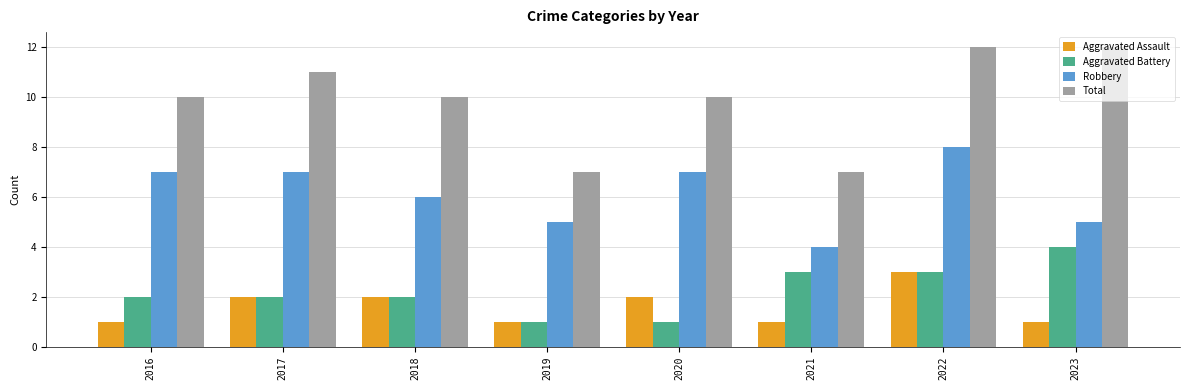

What is the greatest value displayed?

12